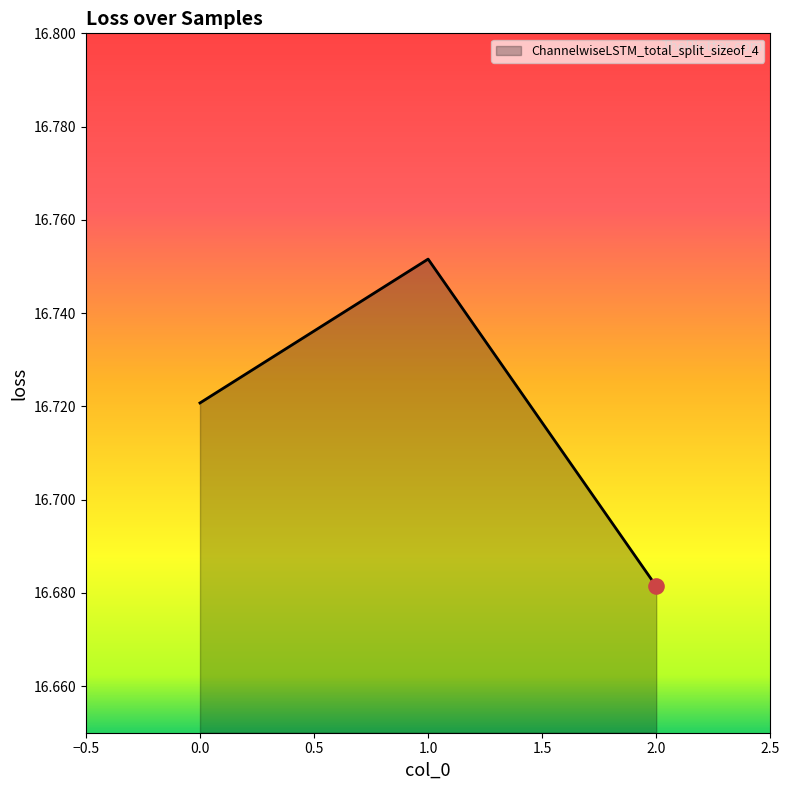

Between 1.0 and 2.0, which is larger?

1.0